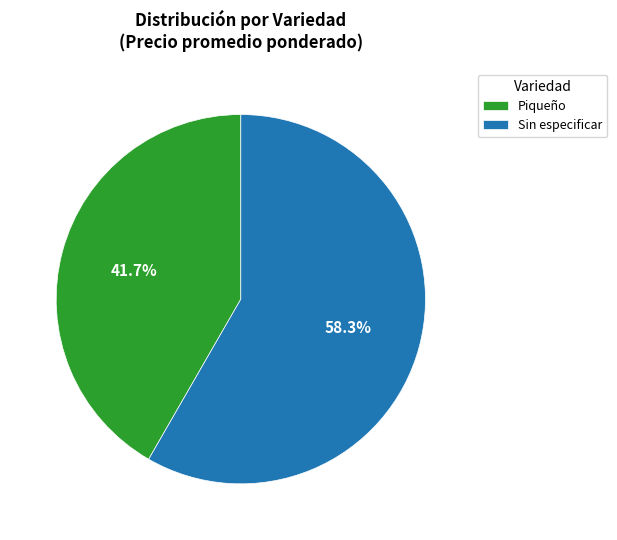

Rank the categories by value from lowest to highest.

Piqueño, Sin especificar